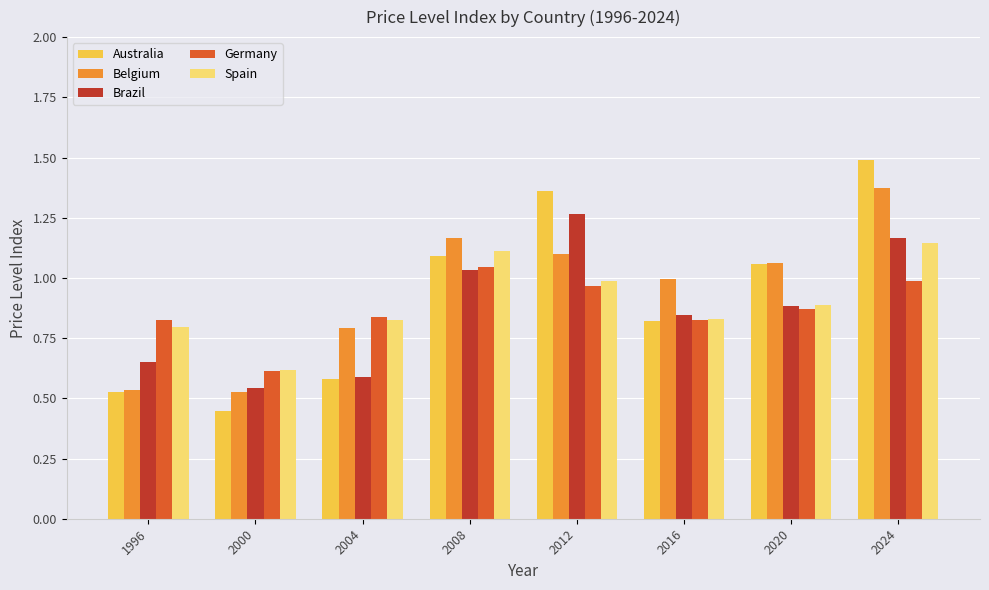

Between 2012 and 2020, which series saw the biggest shift?

Brazil